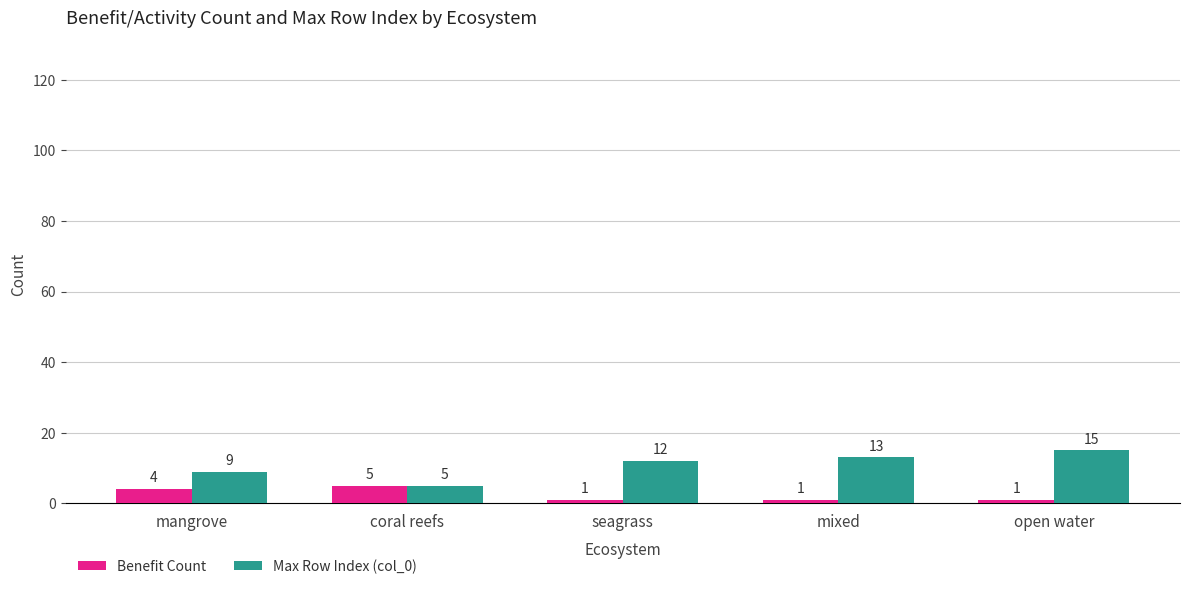

What is the difference between the maximum and minimum values in the Benefit Count series?

4